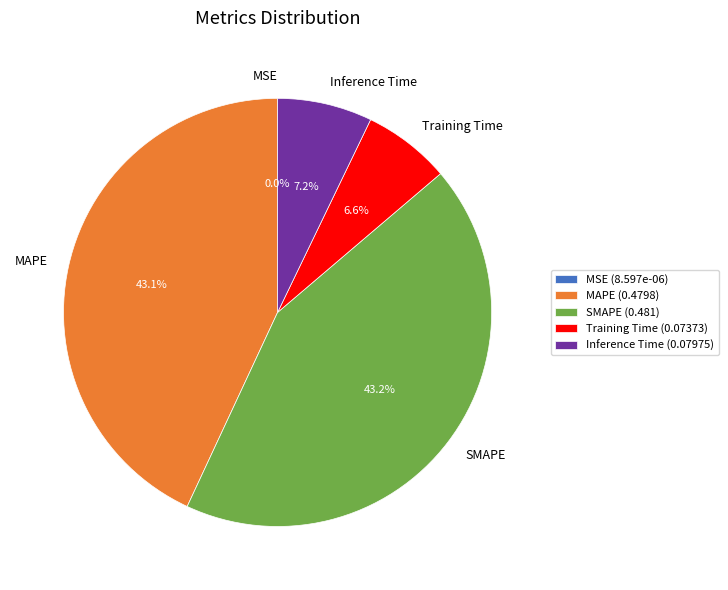

Which has a higher value, MAPE or Training Time?

MAPE